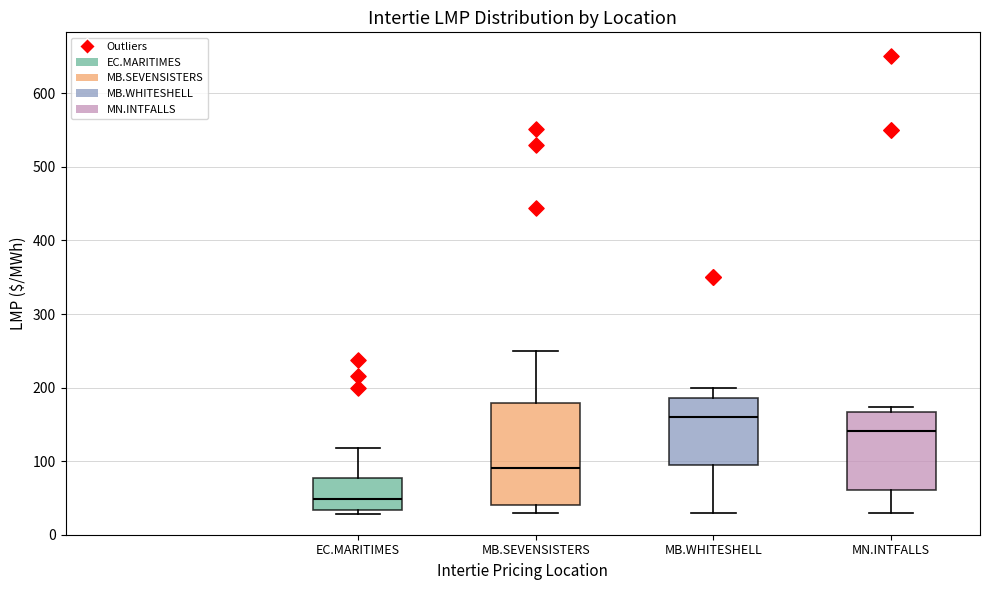

Reading left to right, transcribe this box plot: for each box, give where its median line is, the range the box spans, and where its two whiskers end, as read against the y-axis. The values are not printed on the chart, so give them approximately, as read against the axis.

EC.MARITIMES: median 50, box 30 to 80, whiskers 30 (just below the box's lower edge) to 120
MB.SEVENSISTERS: median 90, box 40 to 180, whiskers 30 to 250
MB.WHITESHELL: median 160, box 90 to 190, whiskers 30 to 200
MN.INTFALLS: median 140, box 60 to 170, whiskers 30 to 170 (just above the box's upper edge)